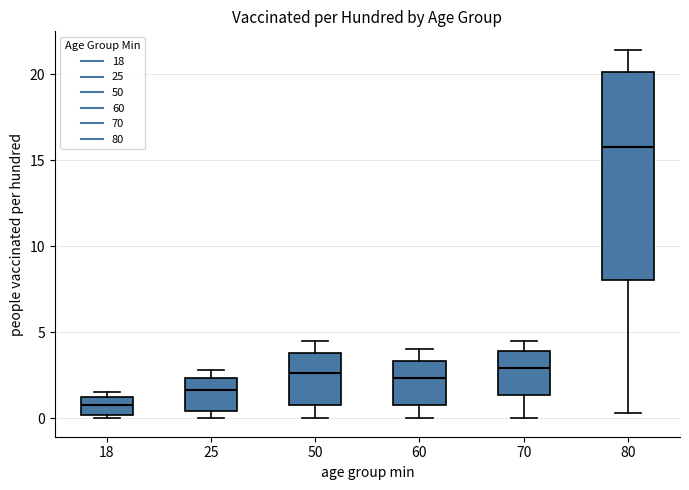

Where is the lower edge of the box at x = 70 on the y-axis? The values are not printed on the chart, so give them approximately, as read against the axis.

1.5